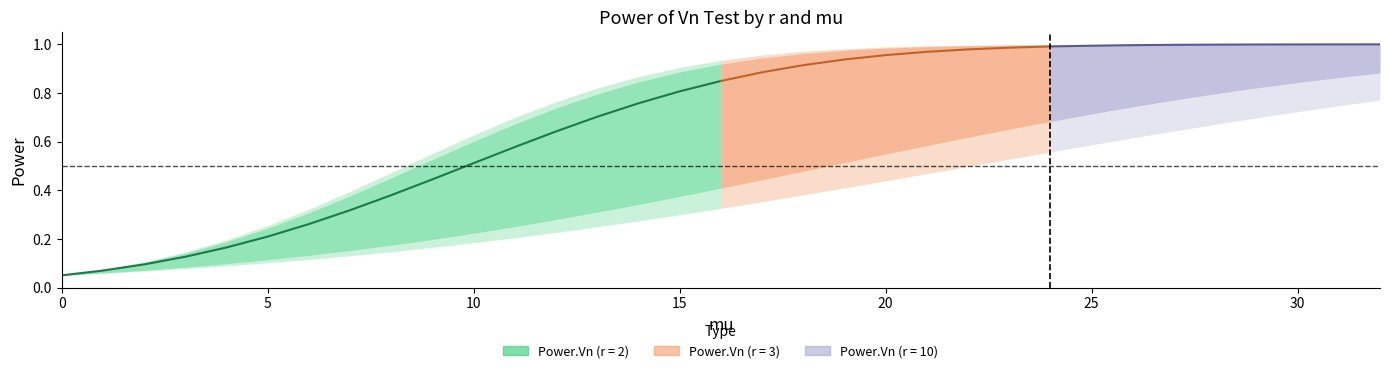

Does the chart display data point markers on the line(s)?

No